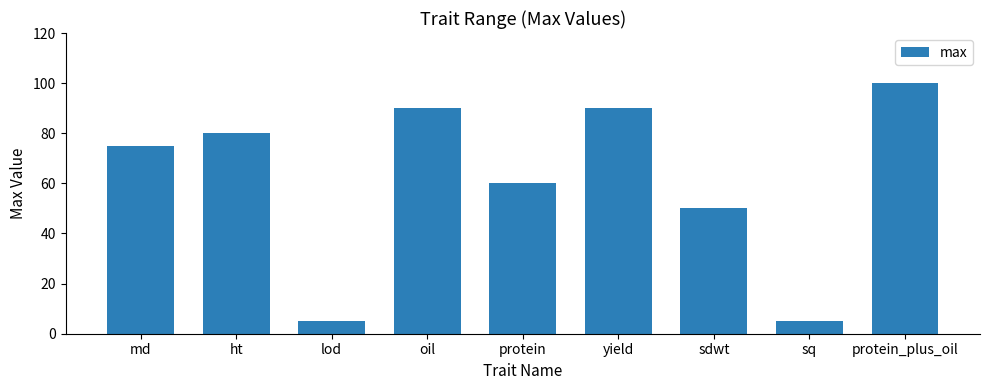

What position from the left is ht?

2